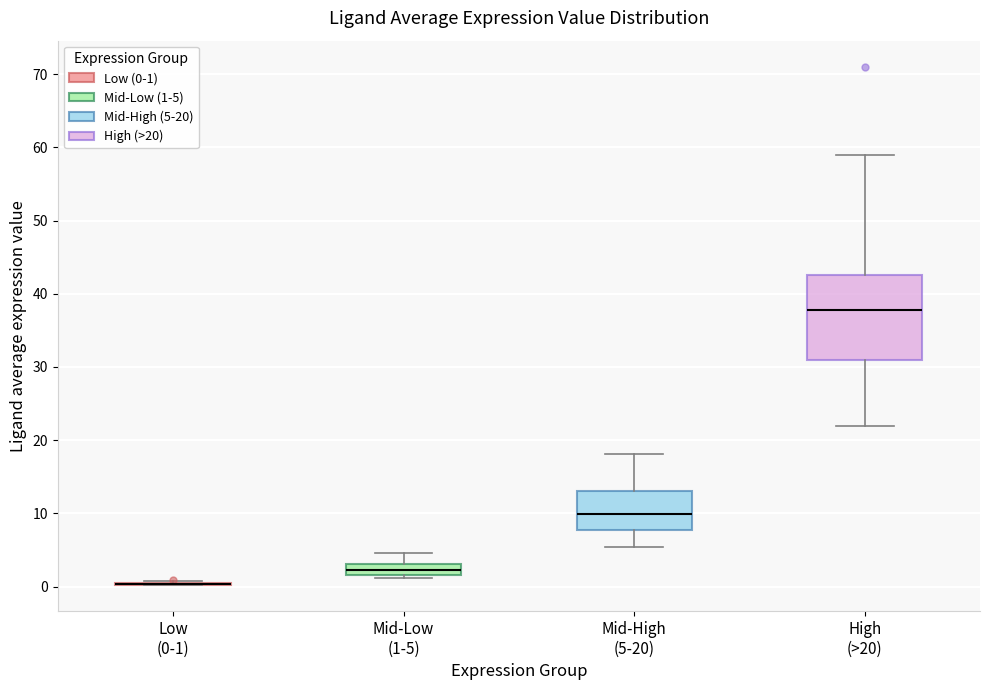

Comparing the boxes themselves (not the whiskers), which one is the tallest?

High (>20)